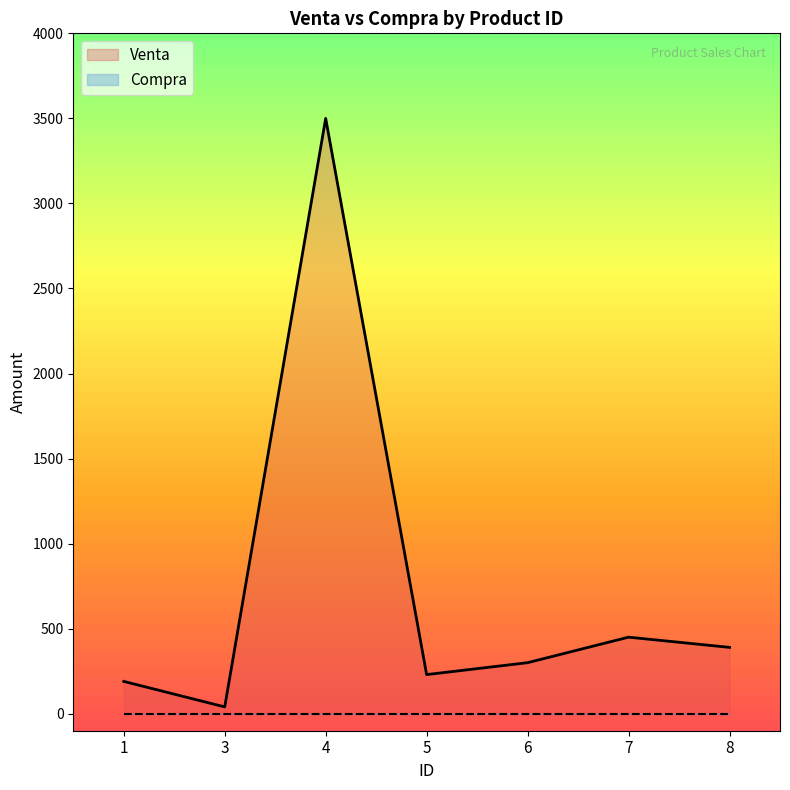

At which category does the chart reach its peak across all series?

4